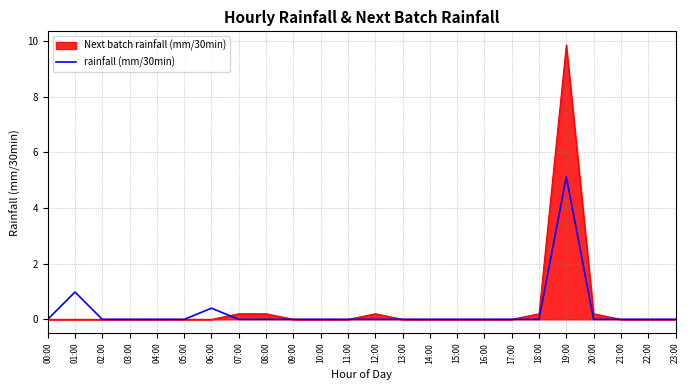

The value of rainfall (mm/30min) at 07:00 is 2.2. True or false?

False